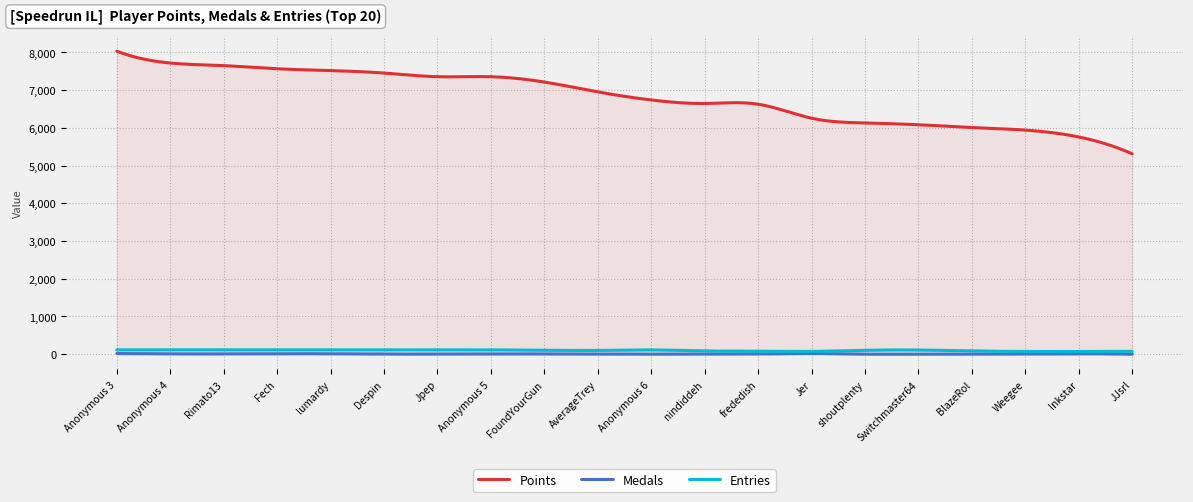

Which category has the highest value across all series?

Anonymous 3